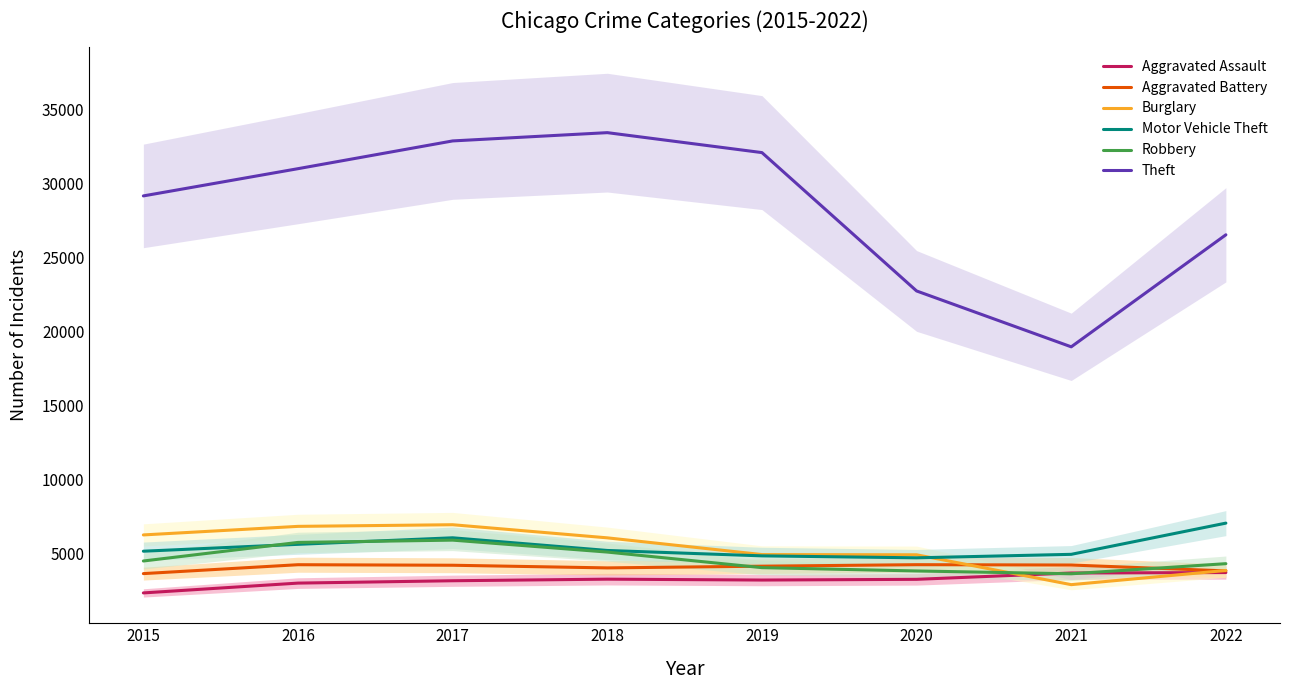

What is the difference between the Aggravated Assault values at 2019 and 2017?

47